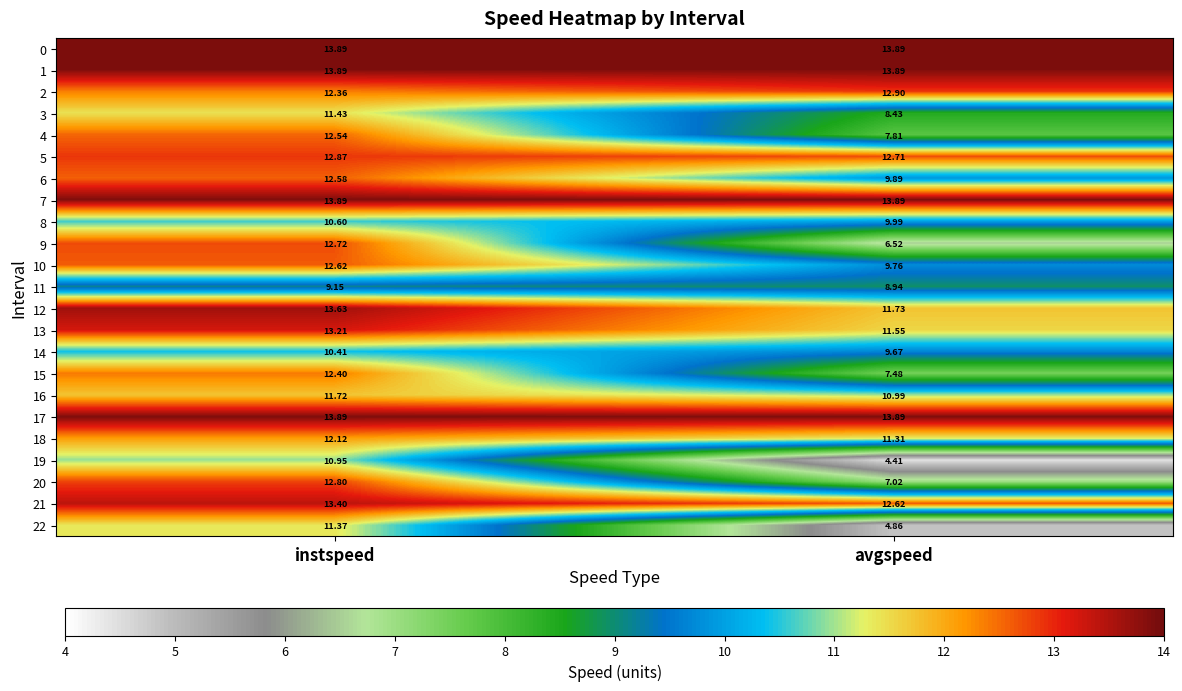

Which category has the lowest value in the 15 series?

avgspeed